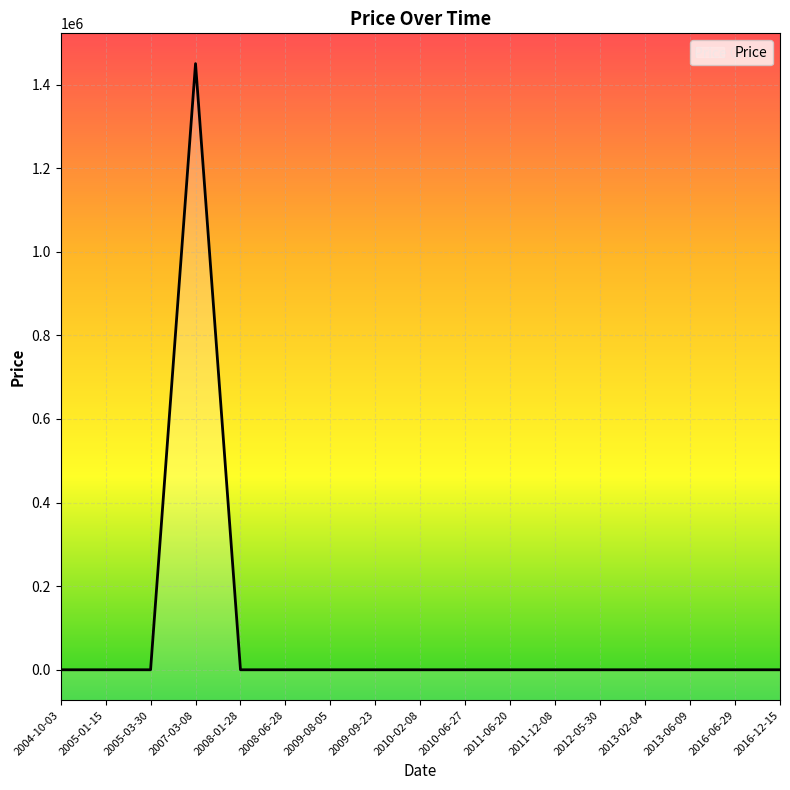

True or false: the data shows 0 at 2012-05-30.

True